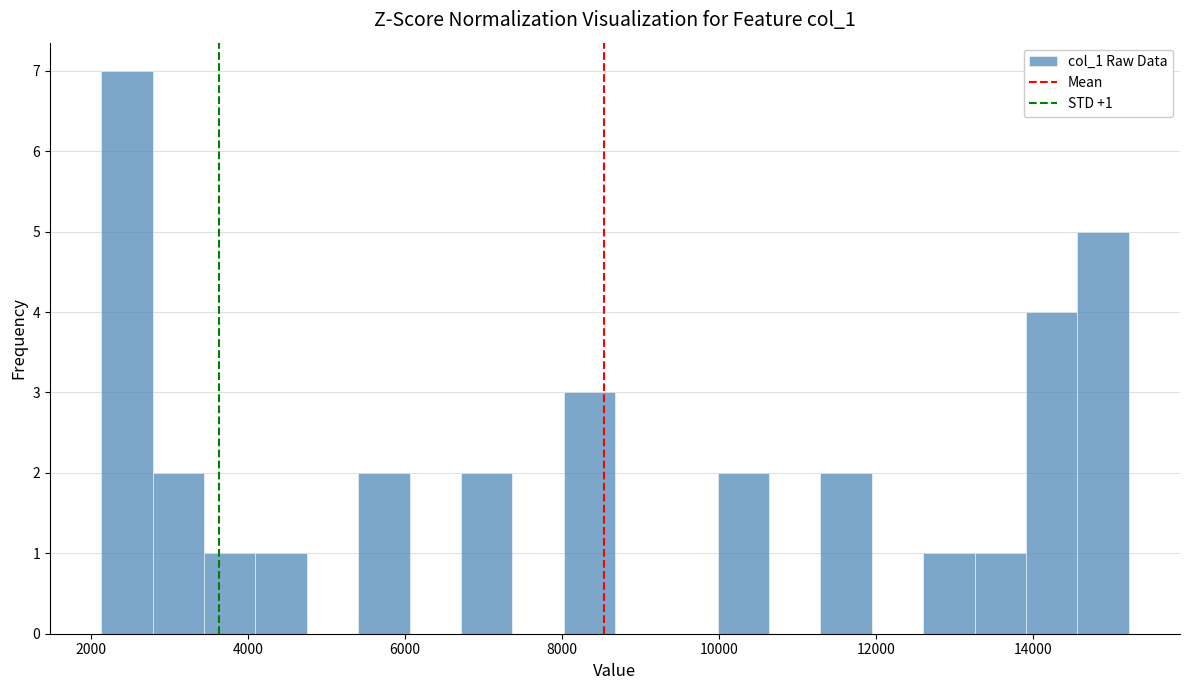

Around what value on the x-axis is the tallest bar? Give the approximate position of its centre, as read against the axis.

2400